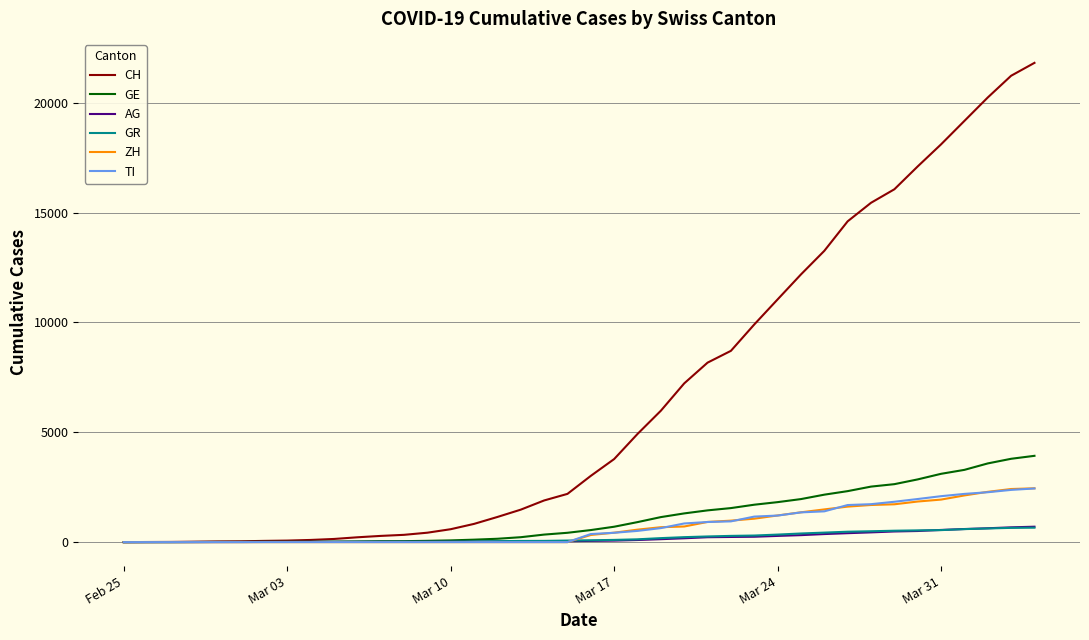

Does the chart have visible grid lines?

Yes